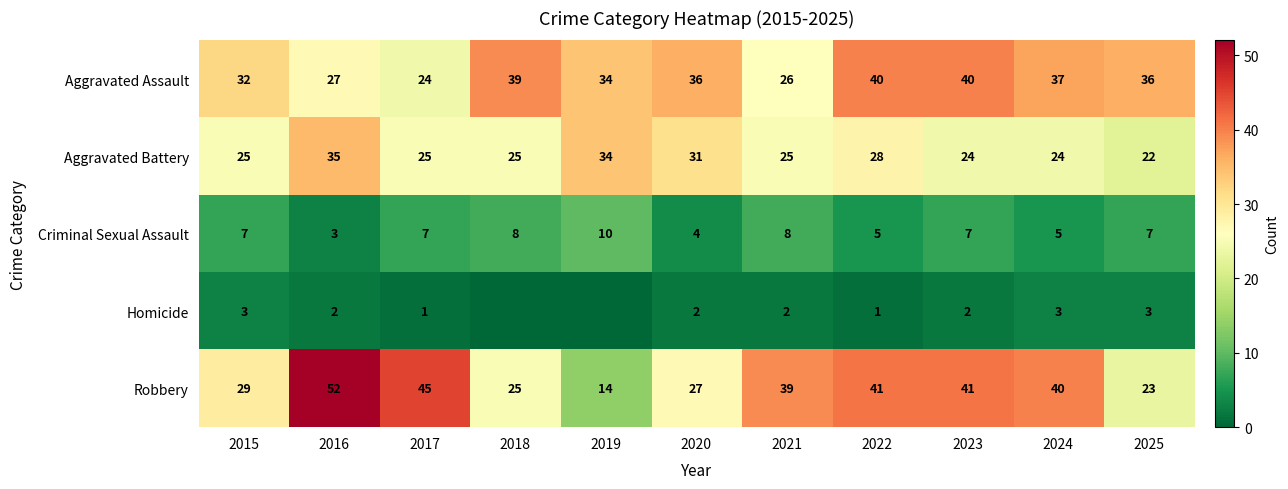

Is it true that Robbery equals 42 at 2018?

False